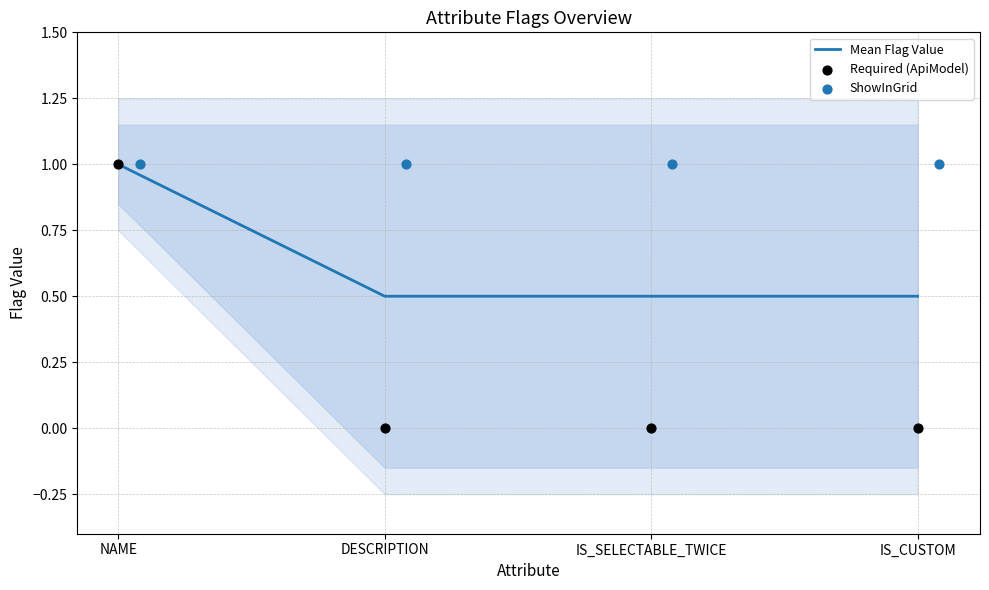

Which series reaches the maximum Y coordinate?

Mean Flag Value